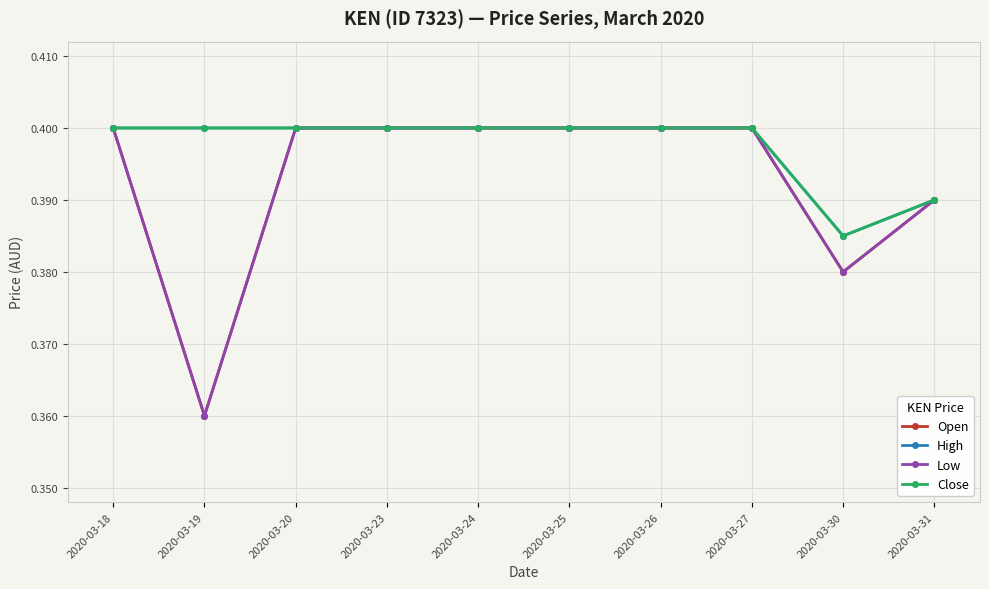

At which category does High reach its first local valley?

2020-03-30